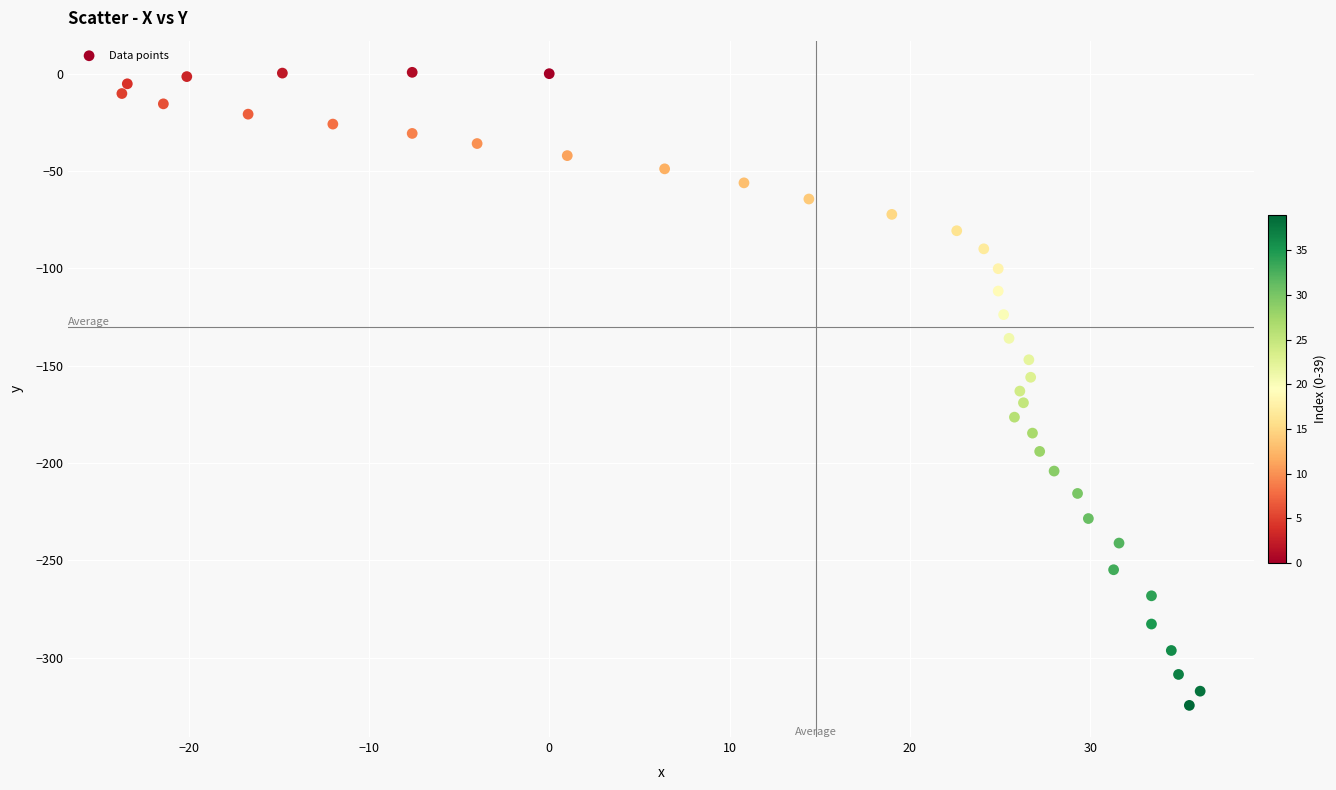

What is the range of Y values (max minus min)?

325.3